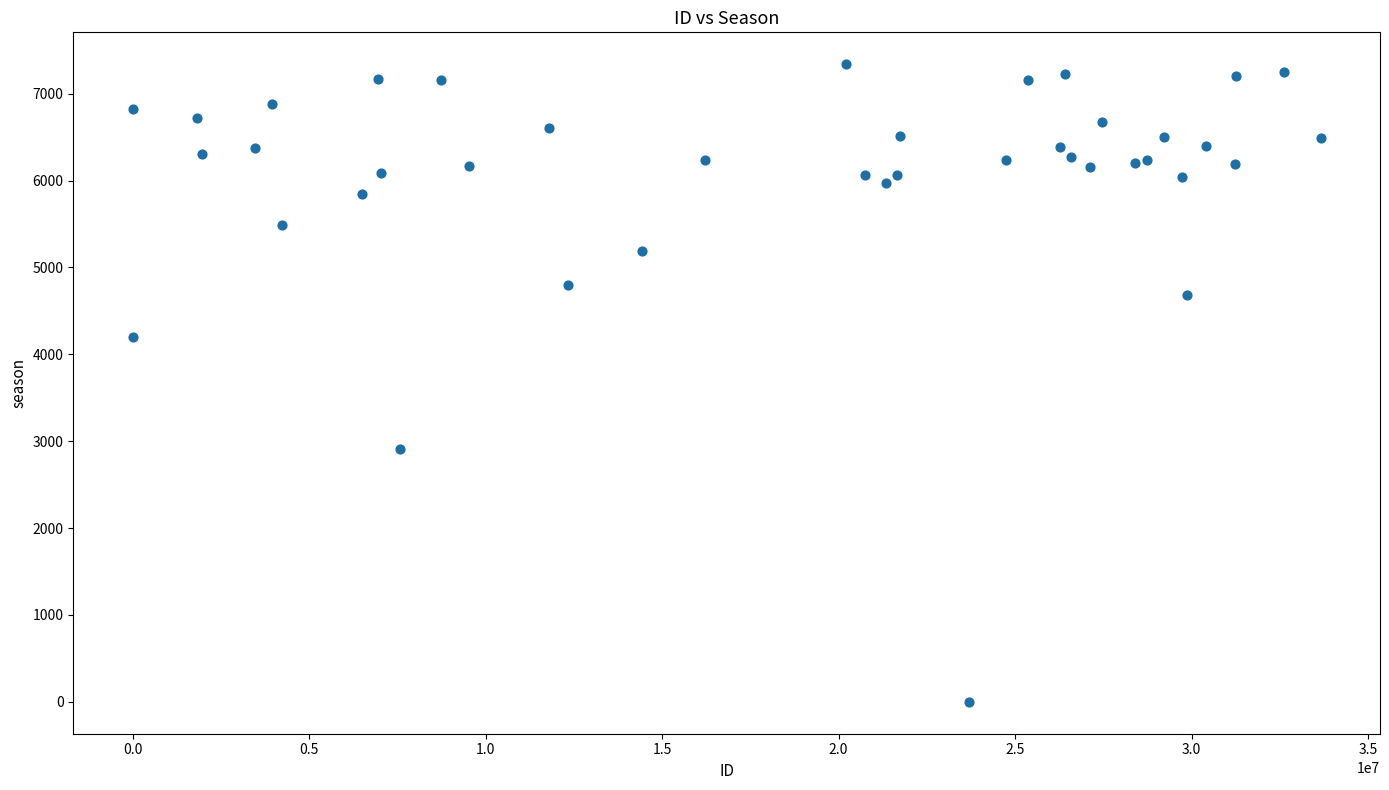

What Y value in the scatter plot is closest to 3670?

4203